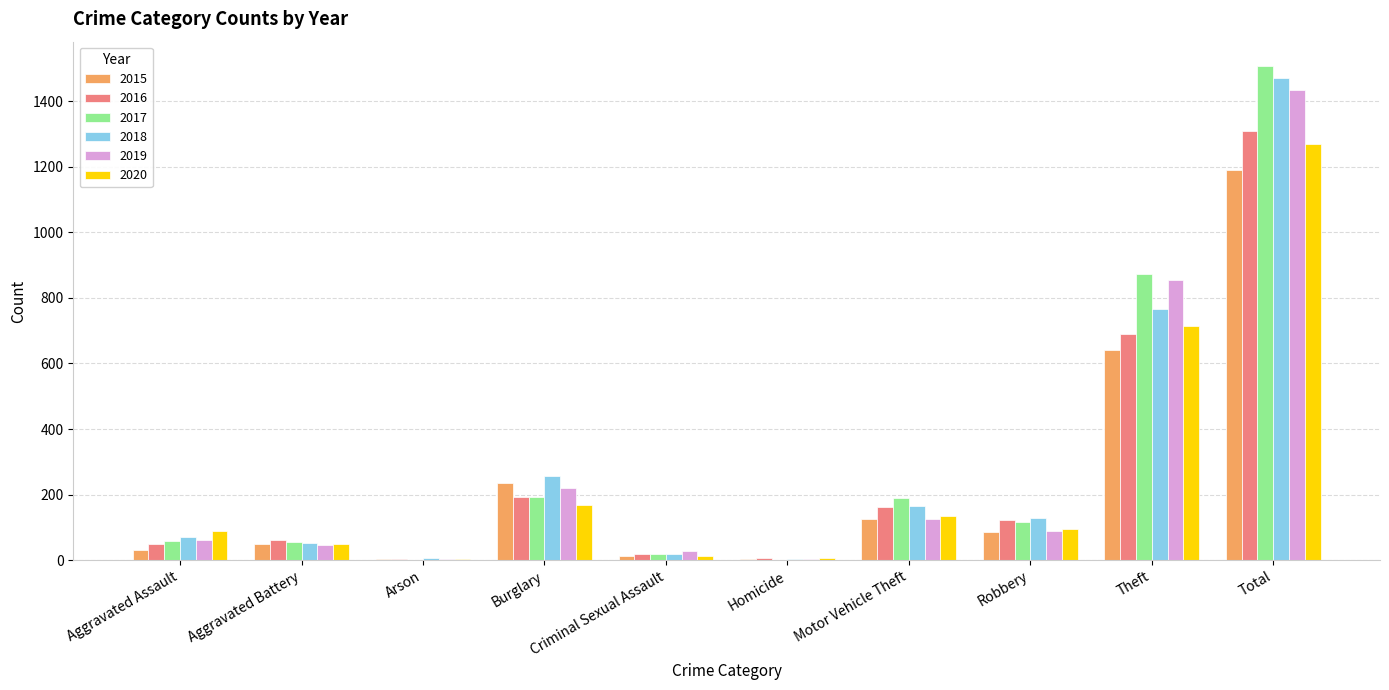

At which label does 2016 reach its peak?

Total